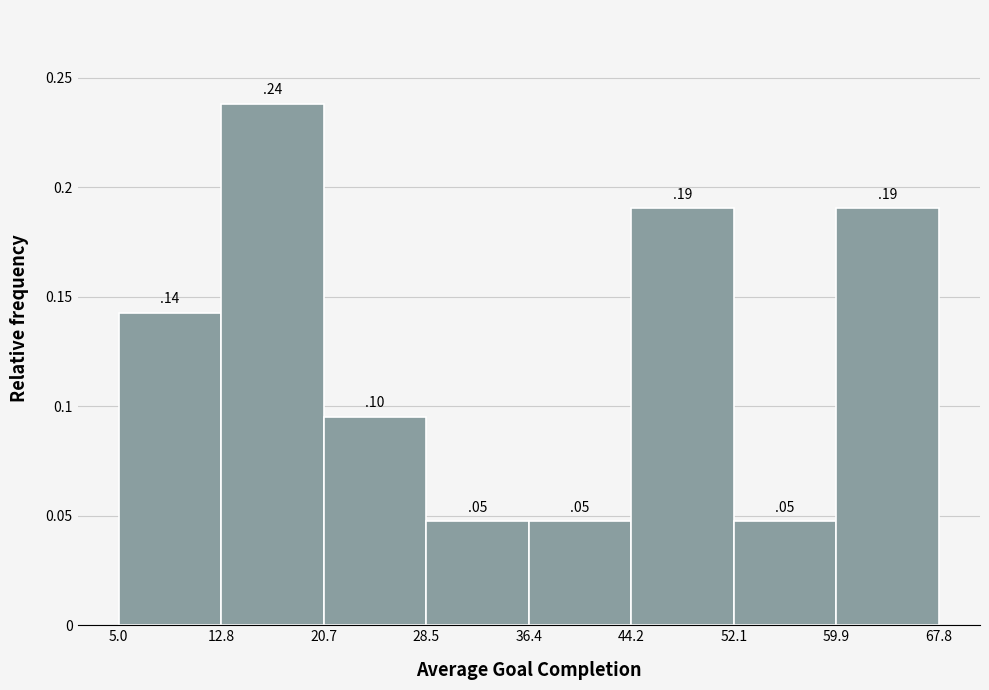

Which range on the x-axis has the tallest bar?

12.8 to 20.7